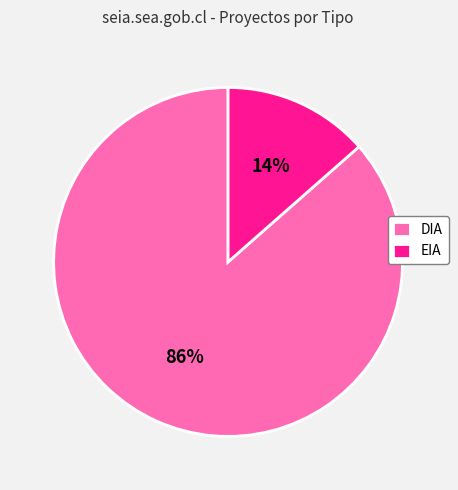

Between EIA and DIA, which is larger?

DIA